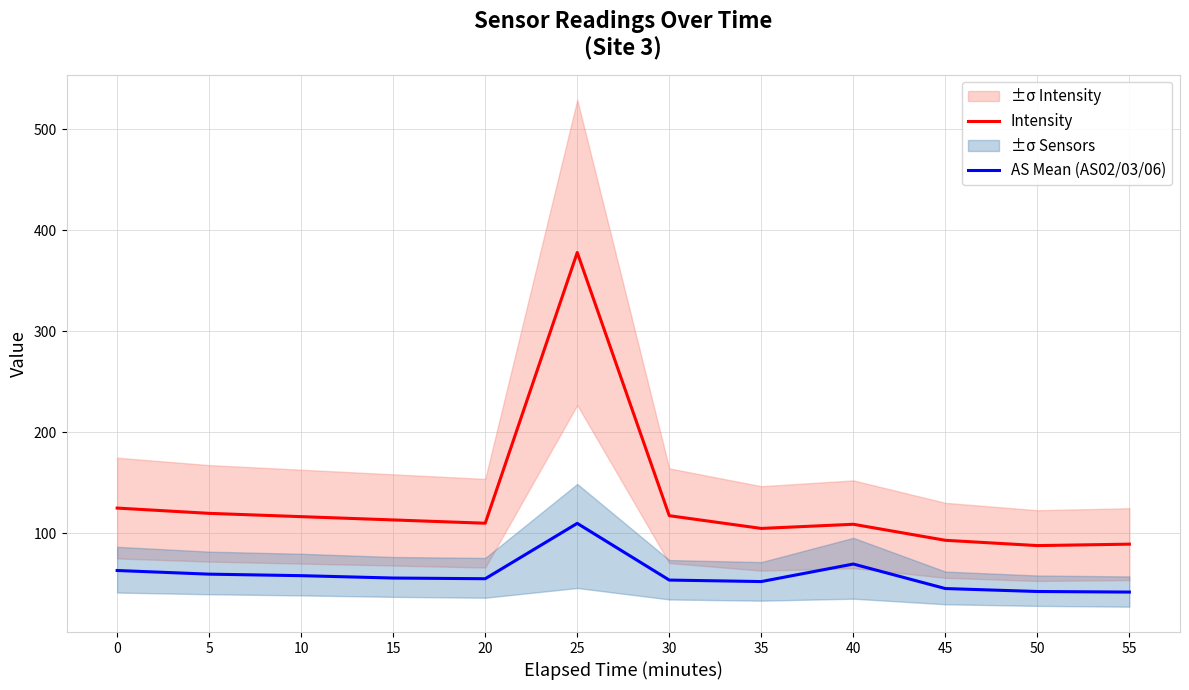

True or false: AS Mean (AS02/03/06) has a value of 42.1 at 50.

True